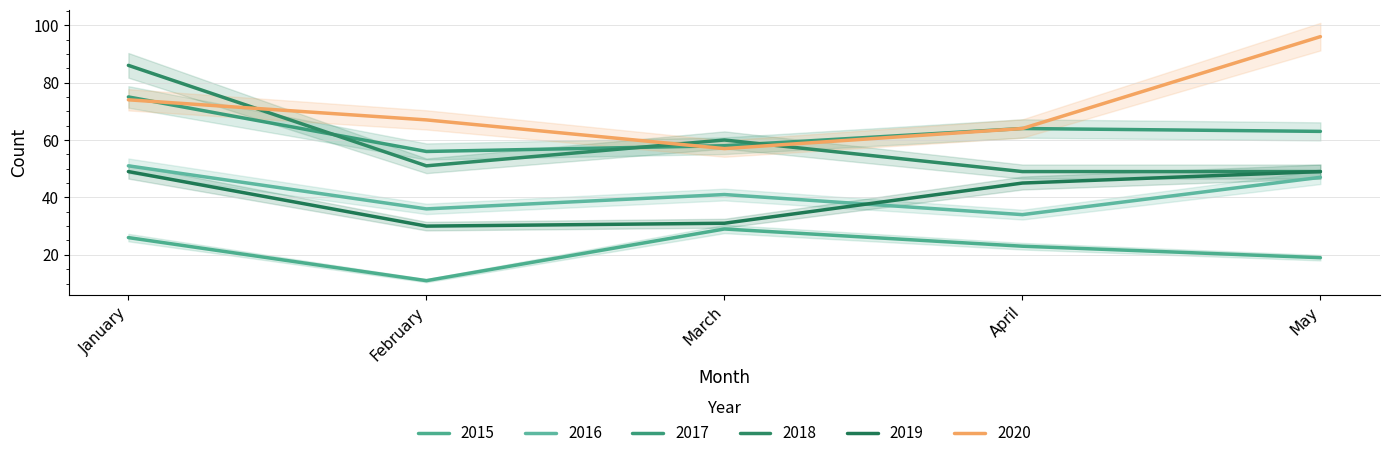

What is the difference between the 2015 values at February and January?

15